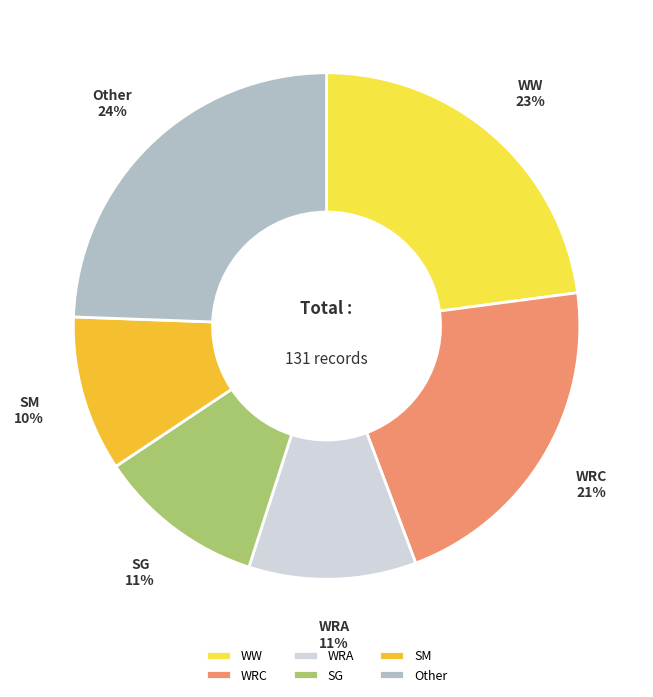

To the nearest percent, what is the difference between the WRC and WW slice percentages?

2%